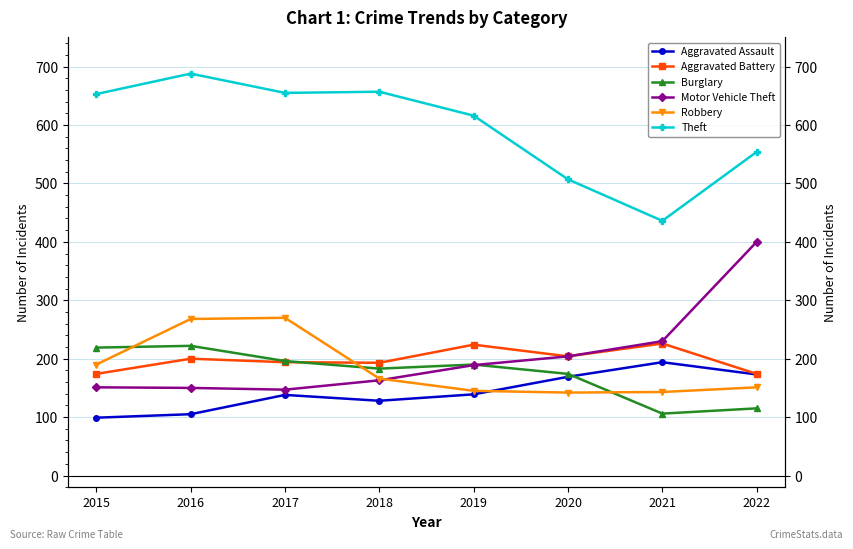

List the series in order of their peak value, lowest first.

Aggravated Assault, Burglary, Aggravated Battery, Robbery, Motor Vehicle Theft, Theft